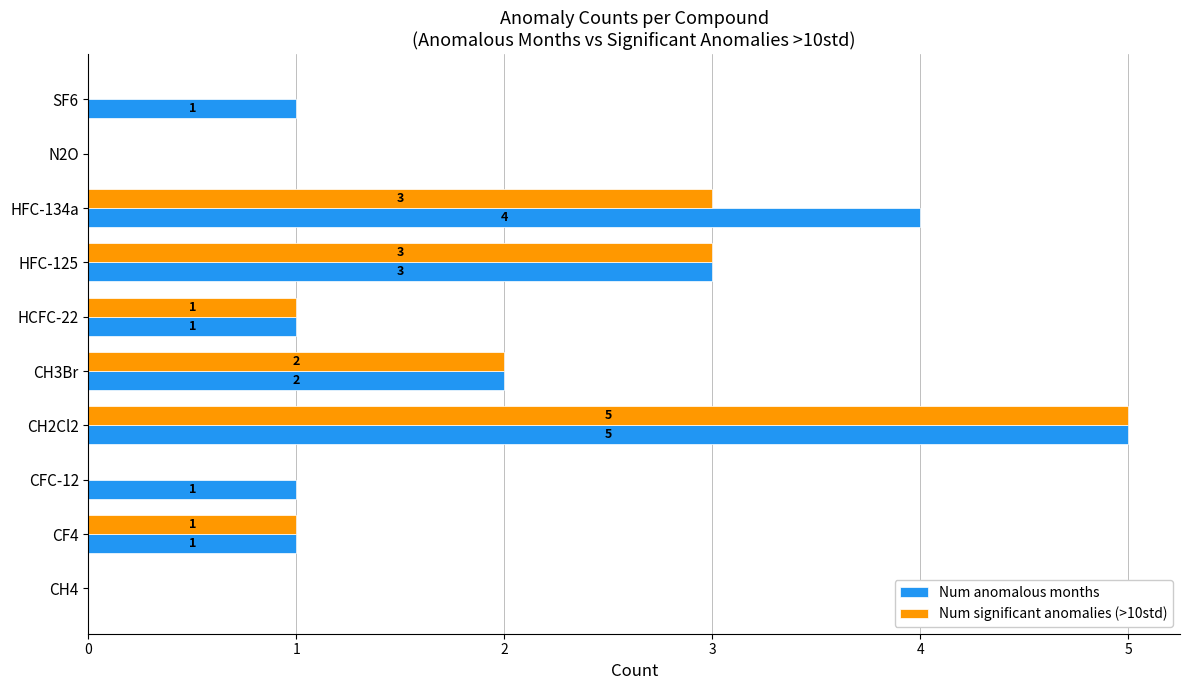

What is the highest value of the Num significant anomalies (>10std) series?

5